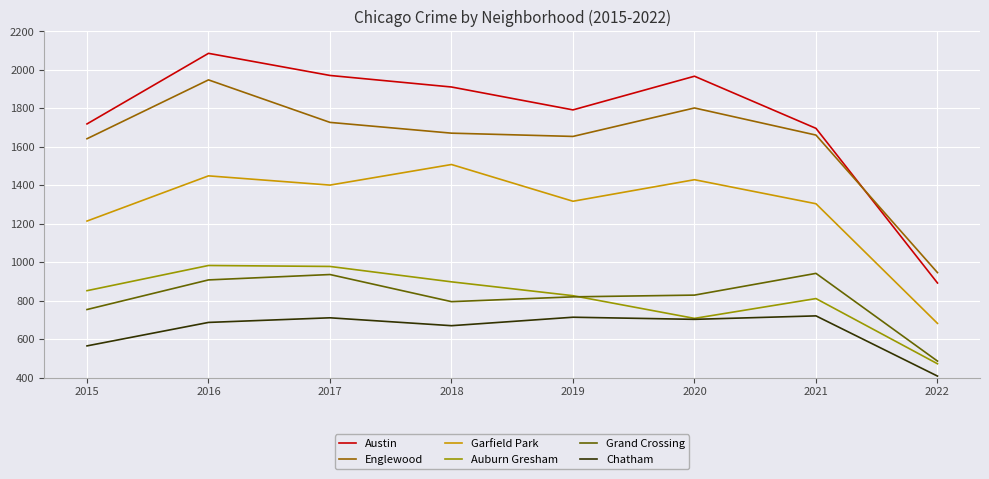

True or false: Austin and Auburn Gresham cross at least once.

False